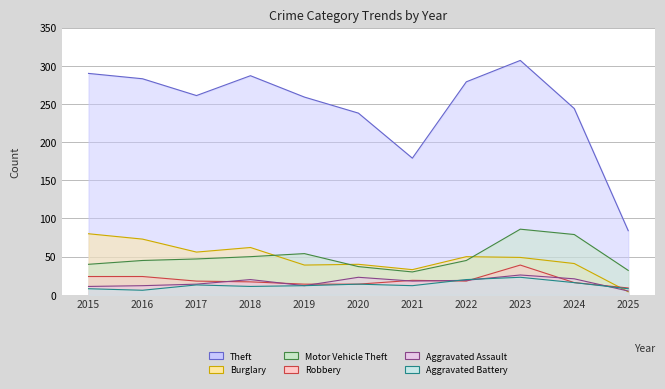

At which label does Burglary line reach its peak?

2015